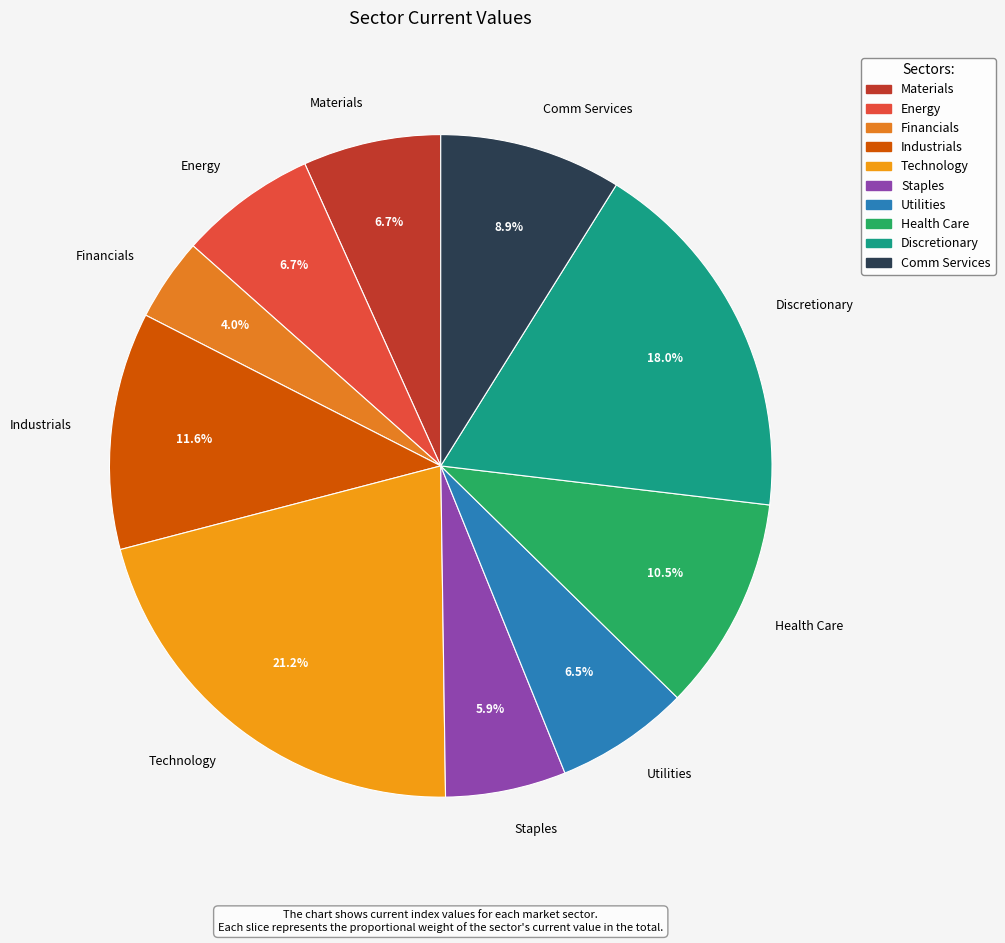

To the nearest percent, what is the difference between the Materials and Industrials slice percentages?

5%